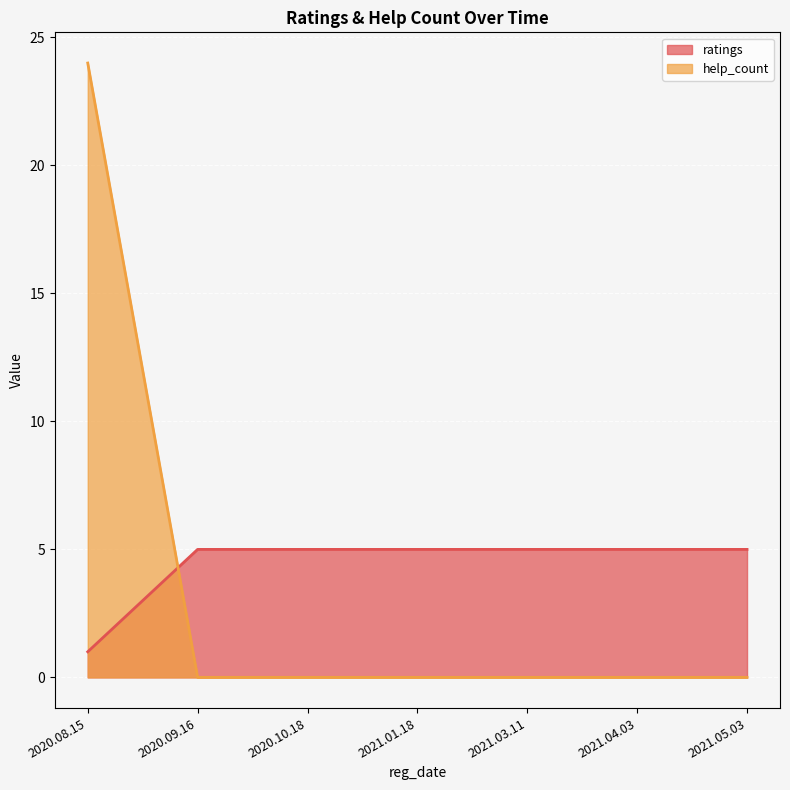

How many data points in help_count are above 0?

1